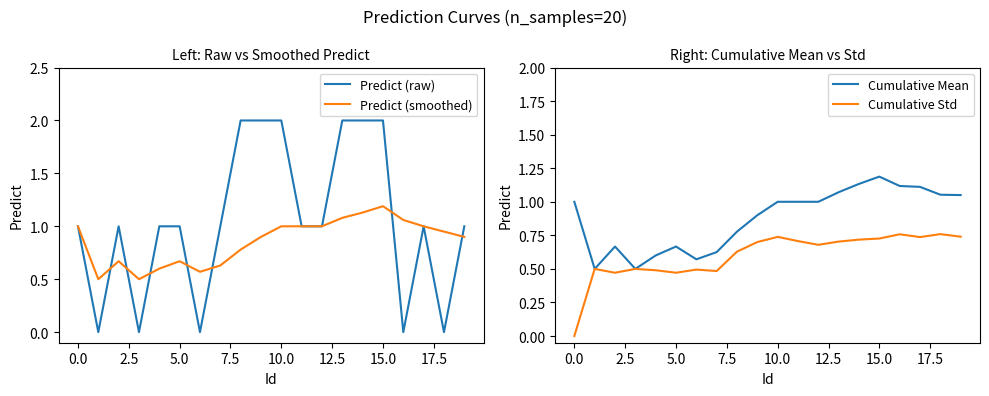

Is it true that Predict (raw) equals 0.5 at 10.0?

False